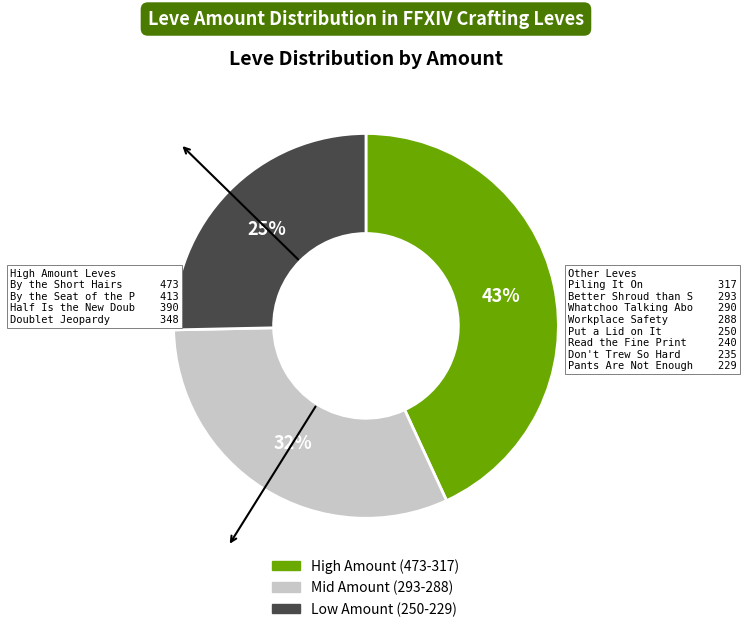

To the nearest percent, what is the difference between the largest and smallest slice percentages?

18%